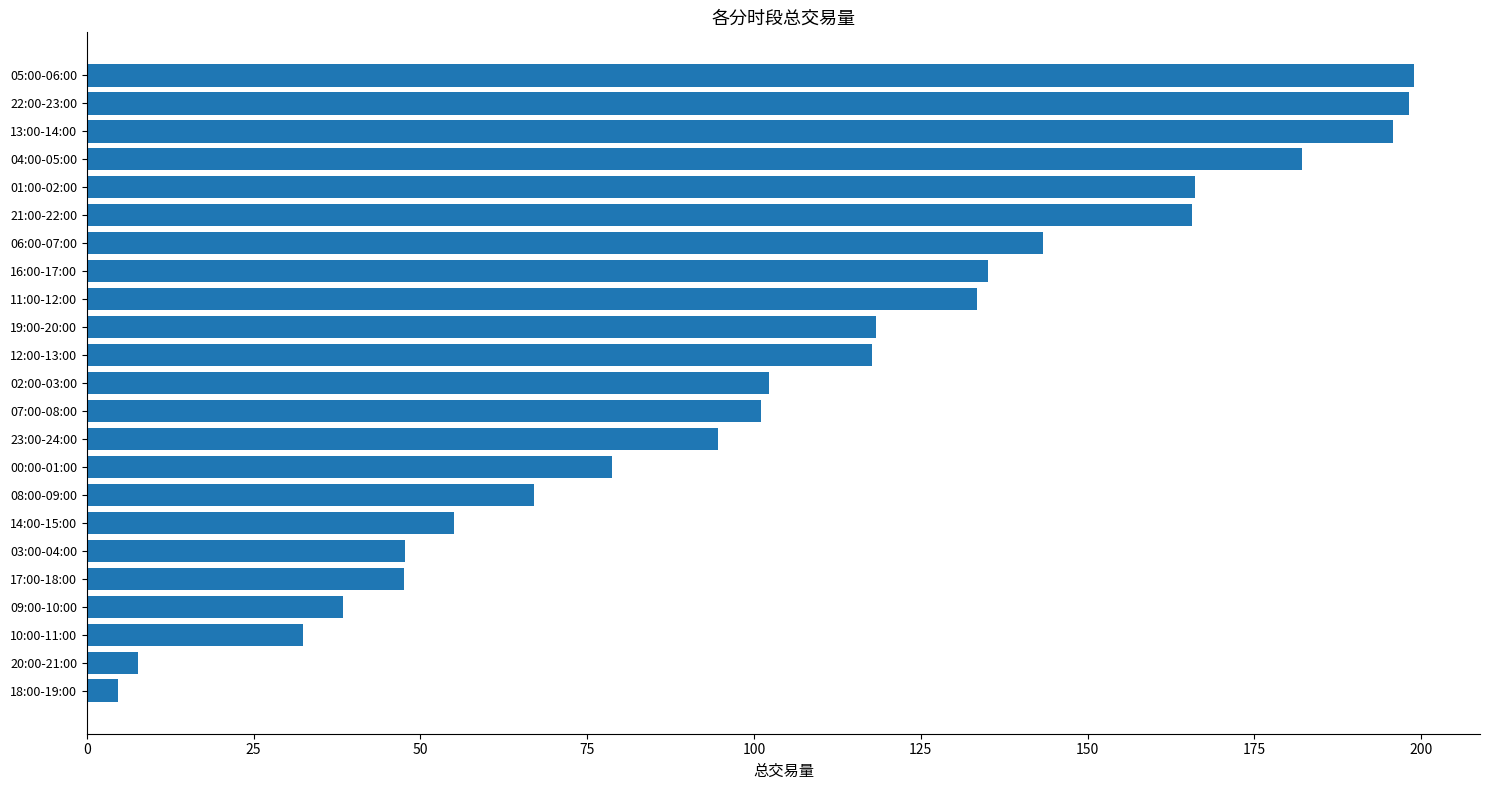

Which category has the lowest value across all series?

18:00-19:00